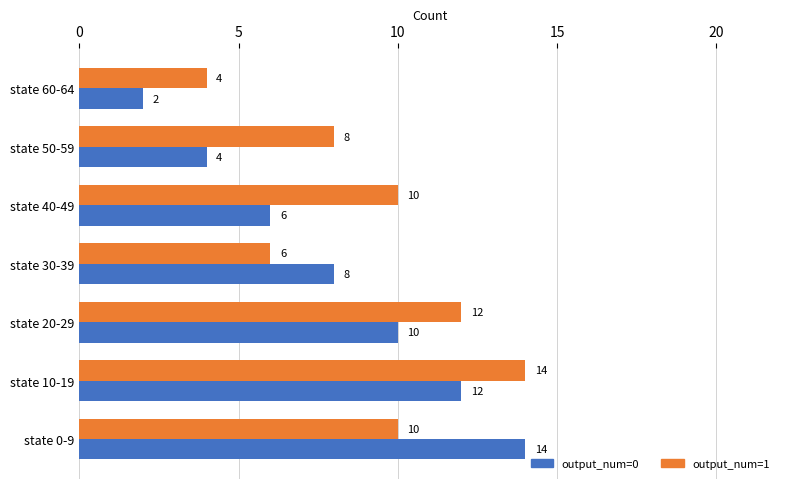

Count the number of categories in the chart.

7